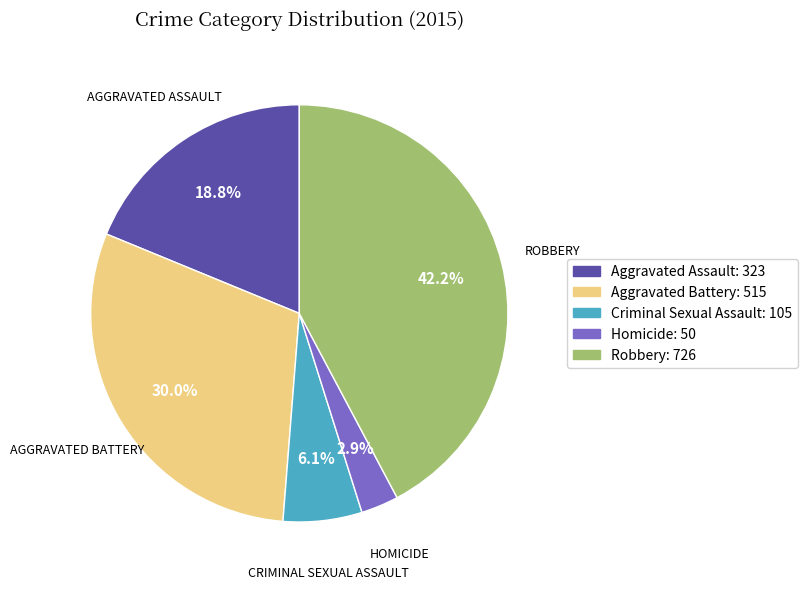

Is it true that Robbery is 42% of the pie?

True